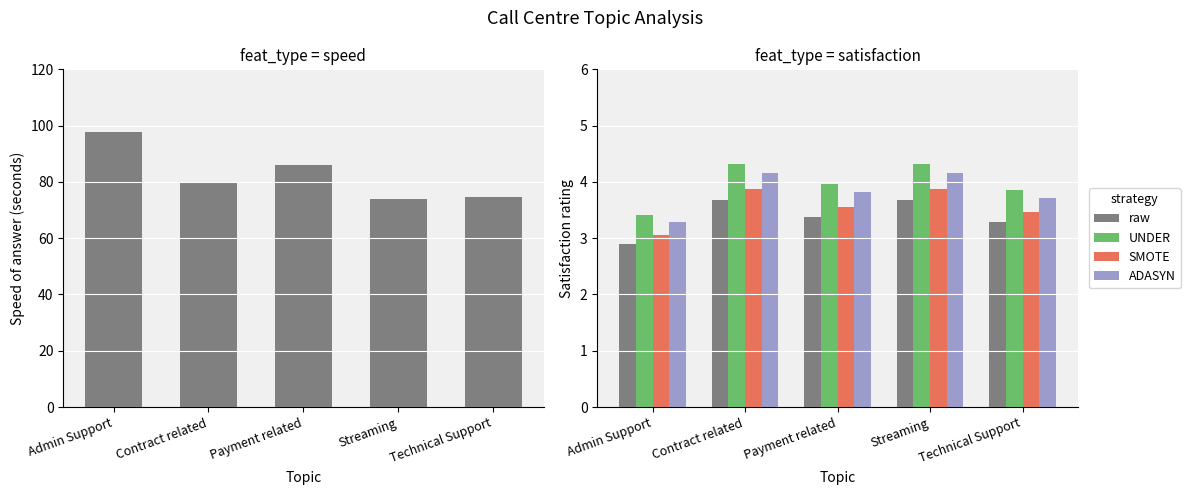

At Contract related, list the series in order from smallest to largest.

raw, SMOTE, ADASYN, UNDER, Speed of answer (s)